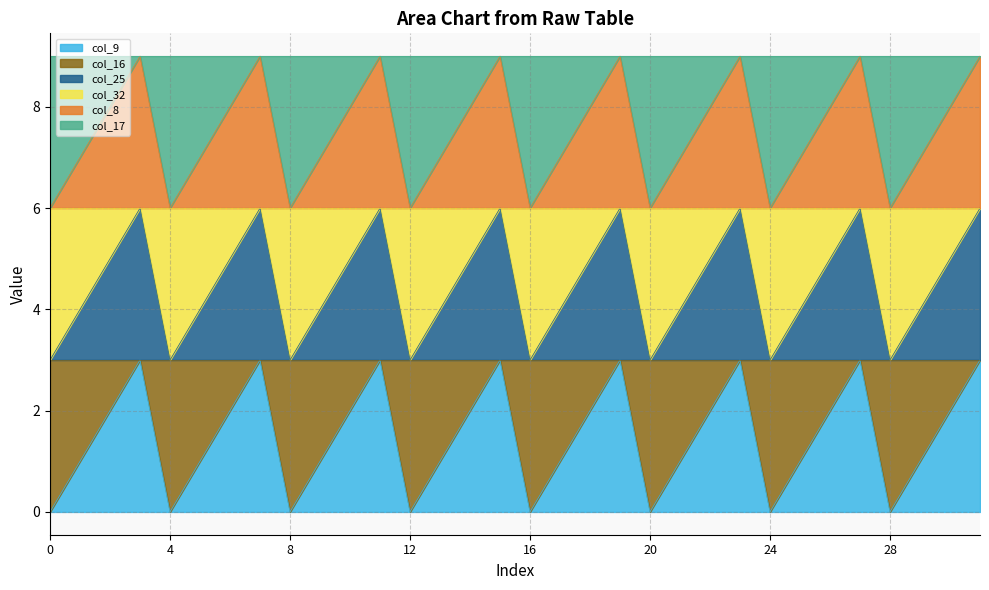

True or false: col_25 has a value of 11 at 30.

False